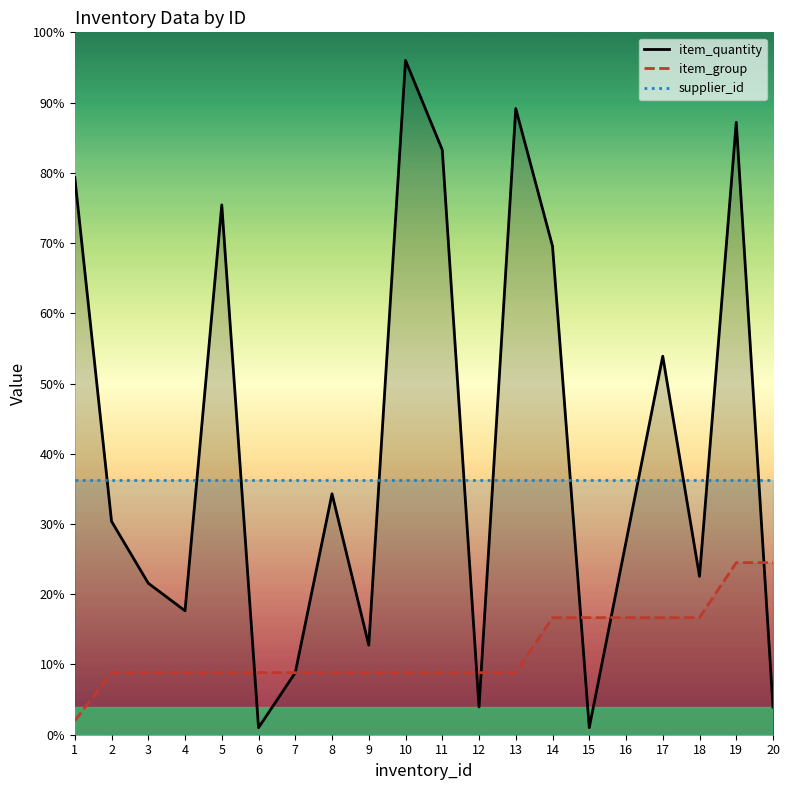

List the series in order of their overall mean, highest first.

item_quantity, supplier_id, item_group